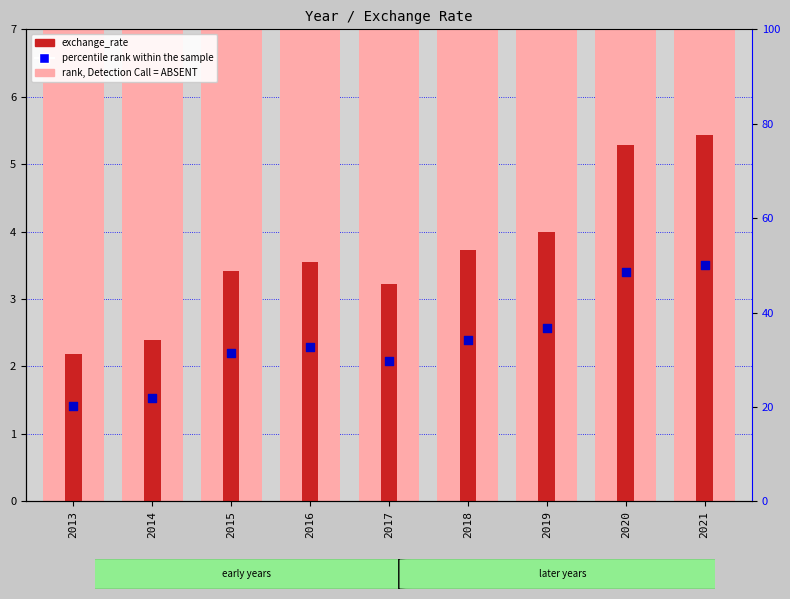

Which series has the largest Y range (max minus min)?

percentile rank within the sample